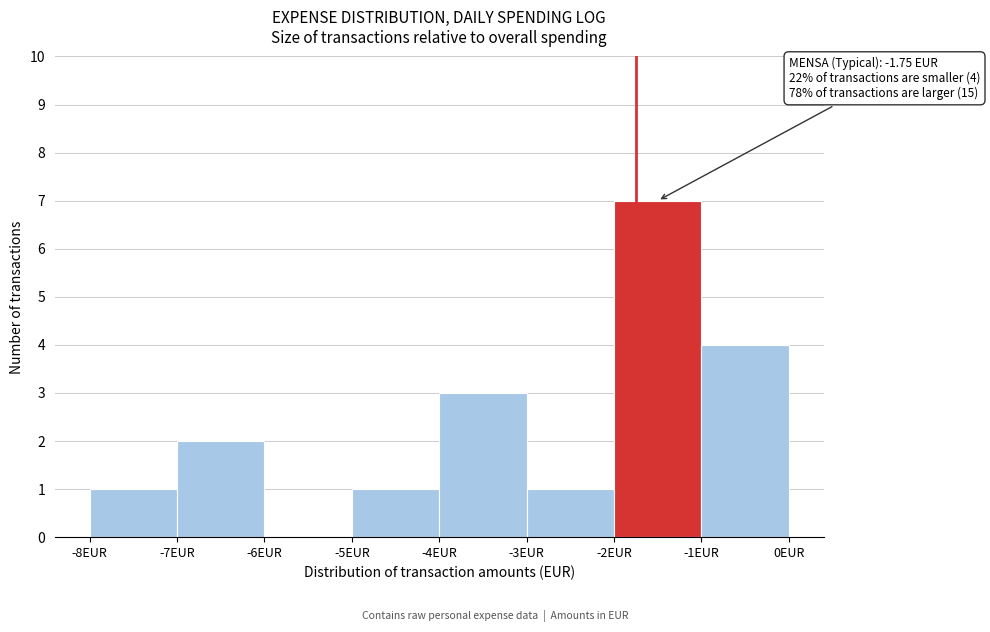

Which range on the x-axis has the tallest bar?

-2 to -1